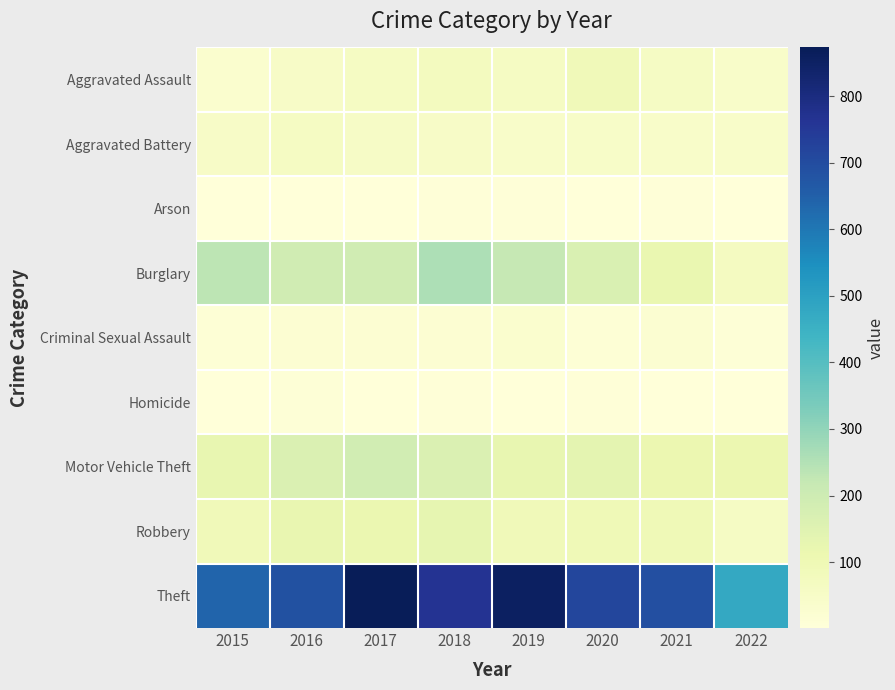

Reading right to left, what are all the values shown in this chart?

Aggravated Assault: 2022=43	2021=58	2020=88	2019=61	2018=72	2017=59	2016=50	2015=31
Aggravated Battery: 2022=44	2021=43	2020=48	2019=45	2018=52	2017=54	2016=60	2015=50
Arson: 2022=3	2021=6	2020=4	2019=5	2018=6	2017=1	2016=3	2015=3
Burglary: 2022=66	2021=117	2020=167	2019=221	2018=257	2017=192	2016=194	2015=236
Criminal Sexual Assault: 2022=8	2021=24	2020=13	2019=29	2018=19	2017=19	2016=19	2015=13
Homicide: 2022=1	2021=2	2020=6	2019=3	2018=5	2017=2	2016=8	2015=4
Motor Vehicle Theft: 2022=112	2021=113	2020=134	2019=125	2018=164	2017=191	2016=163	2015=125
Robbery: 2022=56	2021=95	2020=94	2019=89	2018=130	2017=115	2016=123	2015=87
Theft: 2022=477	2021=691	2020=714	2019=855	2018=767	2017=873	2016=689	2015=641